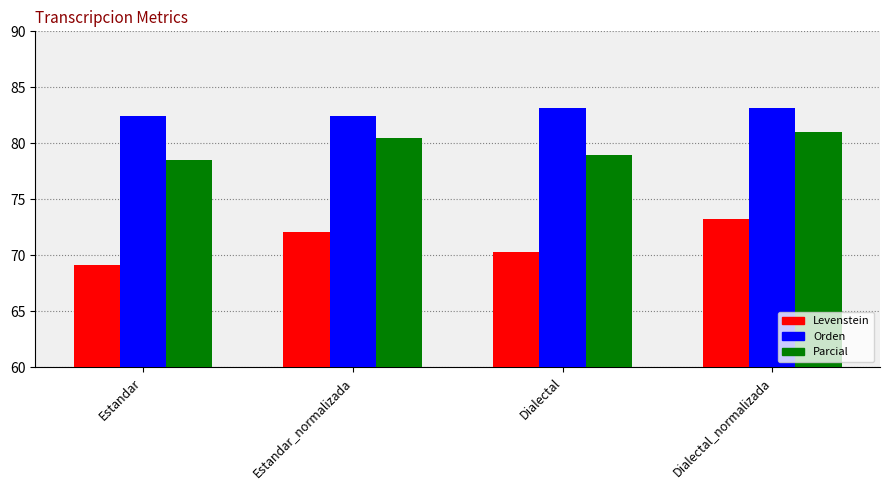

What is the total value across all series at Dialectal?

232.4